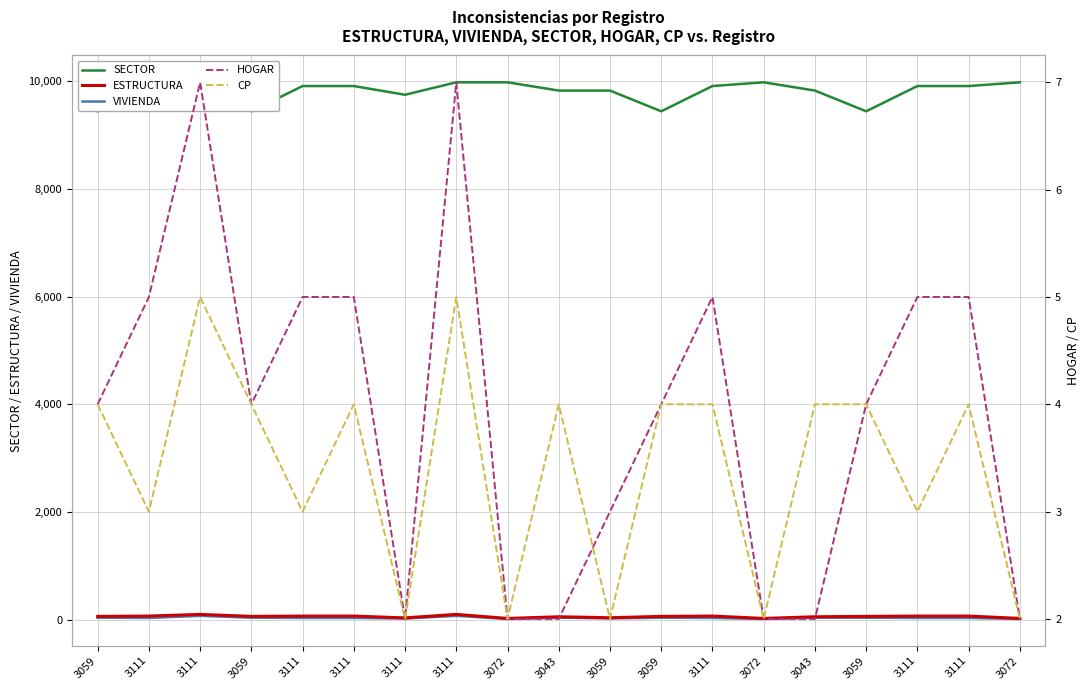

What is the sum of all CP values?

65